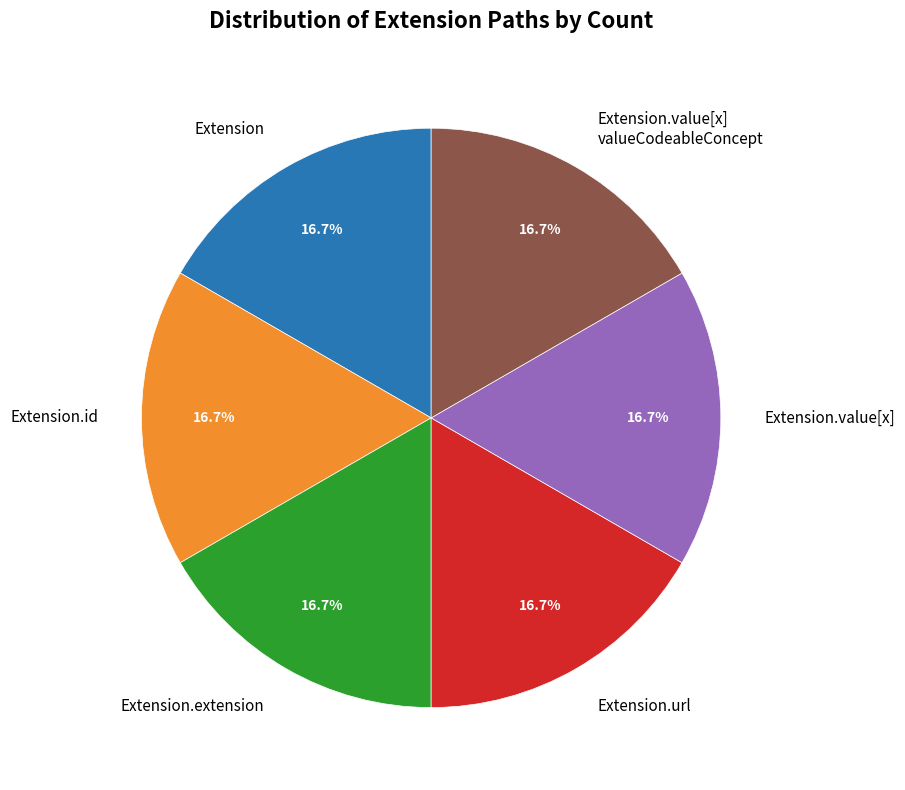

What percentage do Extension.id and Extension.url together represent?

33.3%